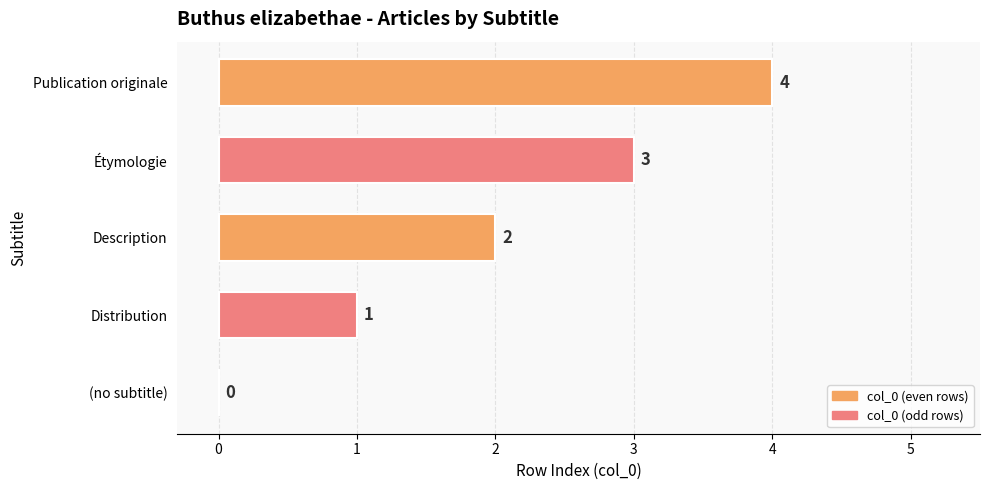

True or false: the data shows 3 at Étymologie.

True